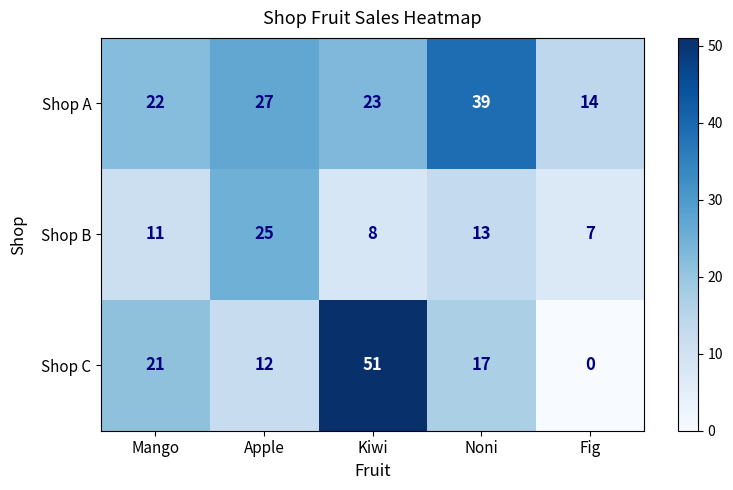

Reading right to left, transcribe all the data shown in this chart.

Shop A: 14	39	23	27	22
Shop B: 7	13	8	25	11
Shop C: 0	17	51	12	21